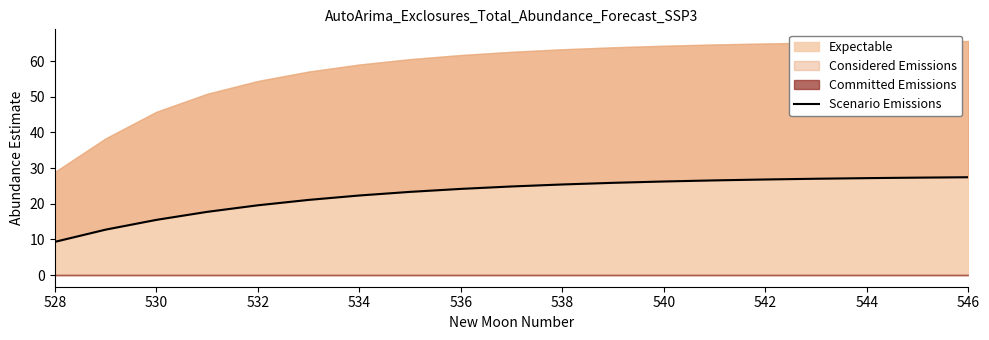

What is the difference between the second highest and minimum values?

18.0